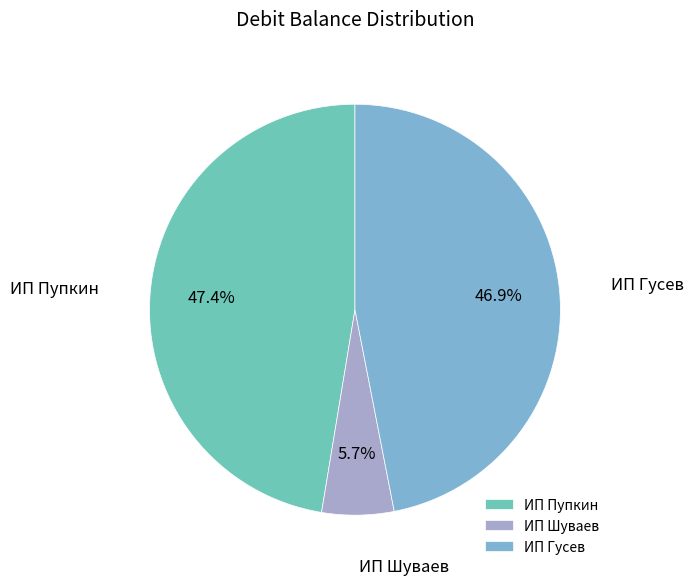

Between ИП Гусев and ИП Шуваев, which is larger?

ИП Гусев